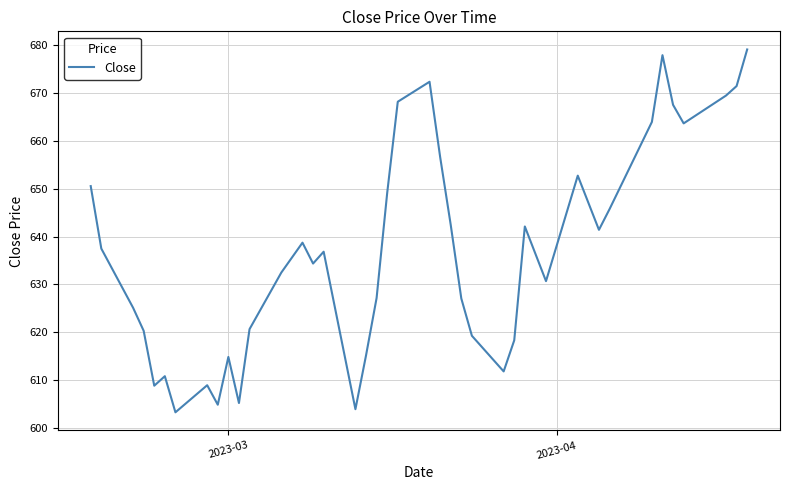

What is the minimum value shown in the chart?

603.2